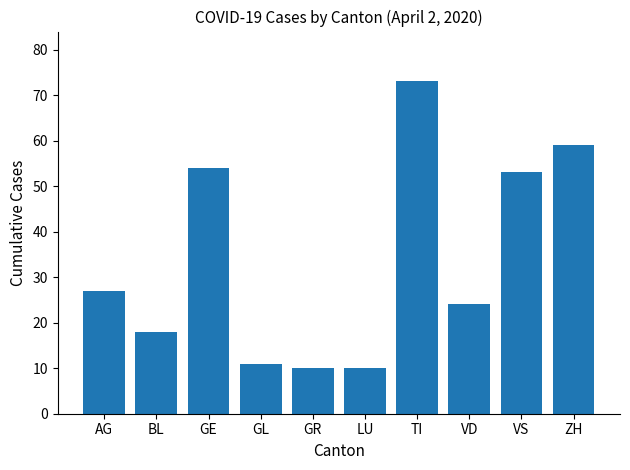

The value at TI is 24. True or false?

False